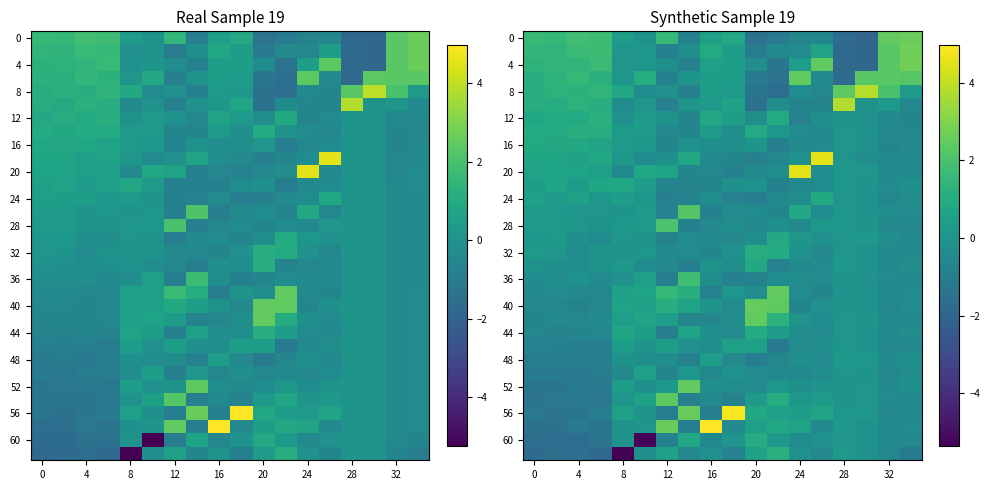

Which category has the lowest value in the 24 series?

20